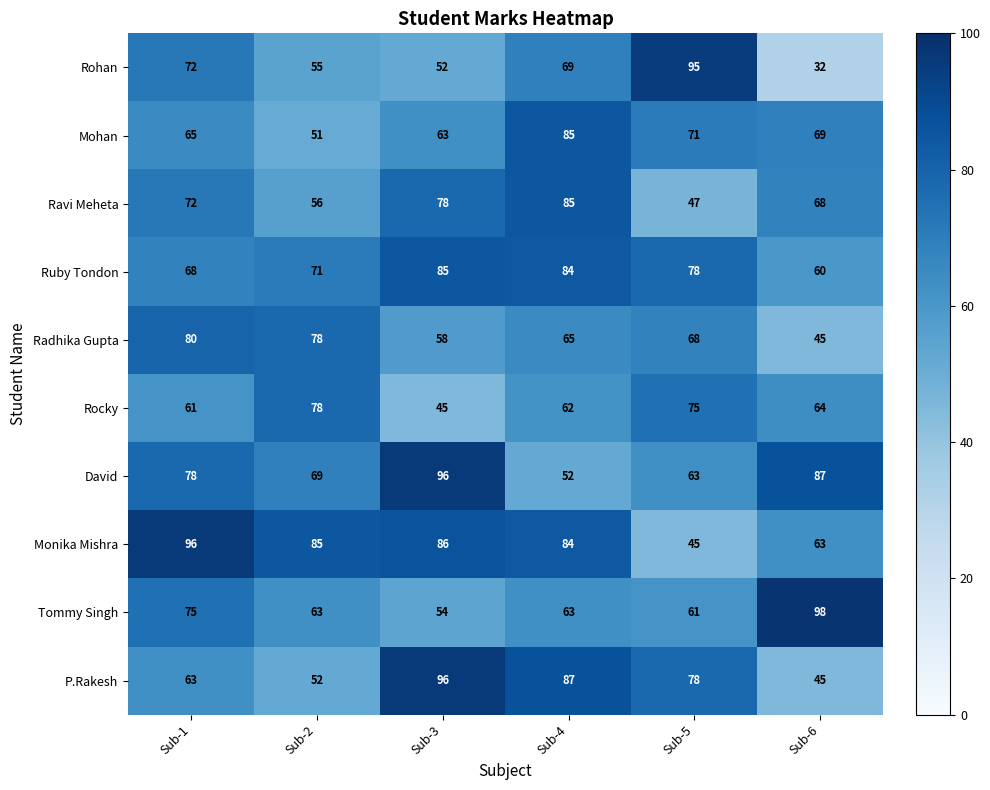

How many values in the Rohan series are below 69?

3